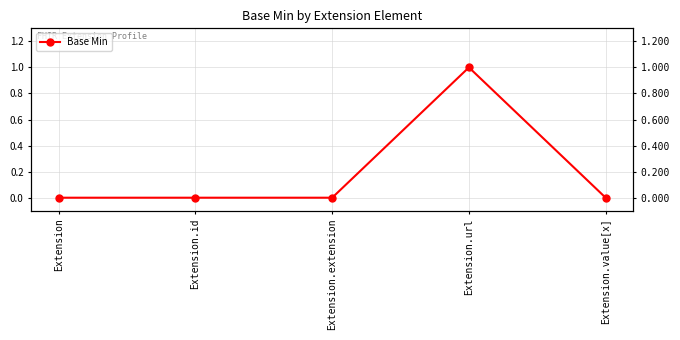

What is the label of the 4th point from the right?

Extension.id